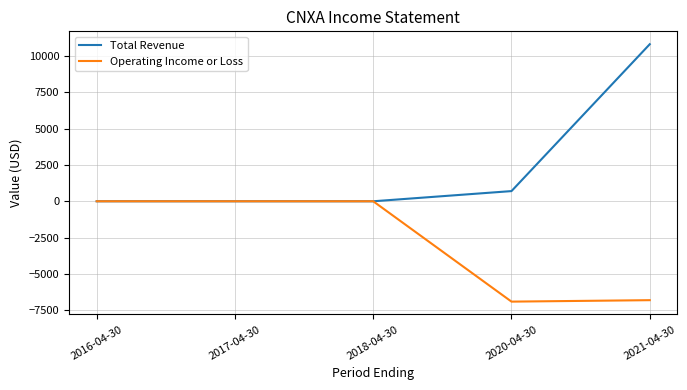

List the series in order of their peak value, highest first.

Total Revenue, Operating Income or Loss